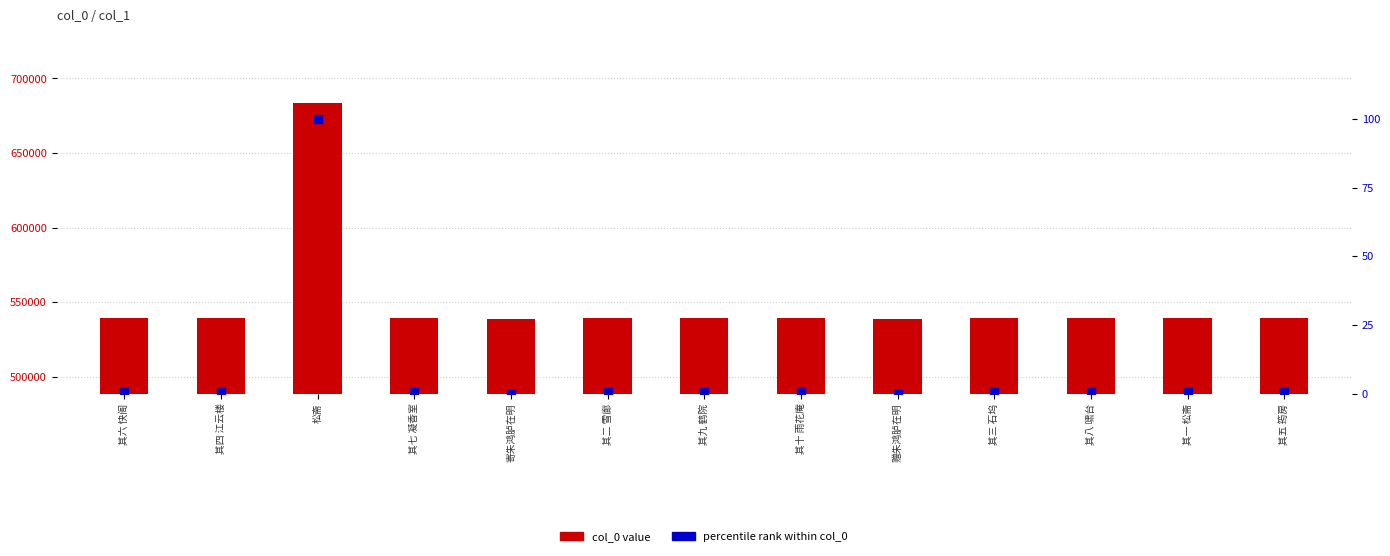

Which series contains the highest Y value?

col_0 value